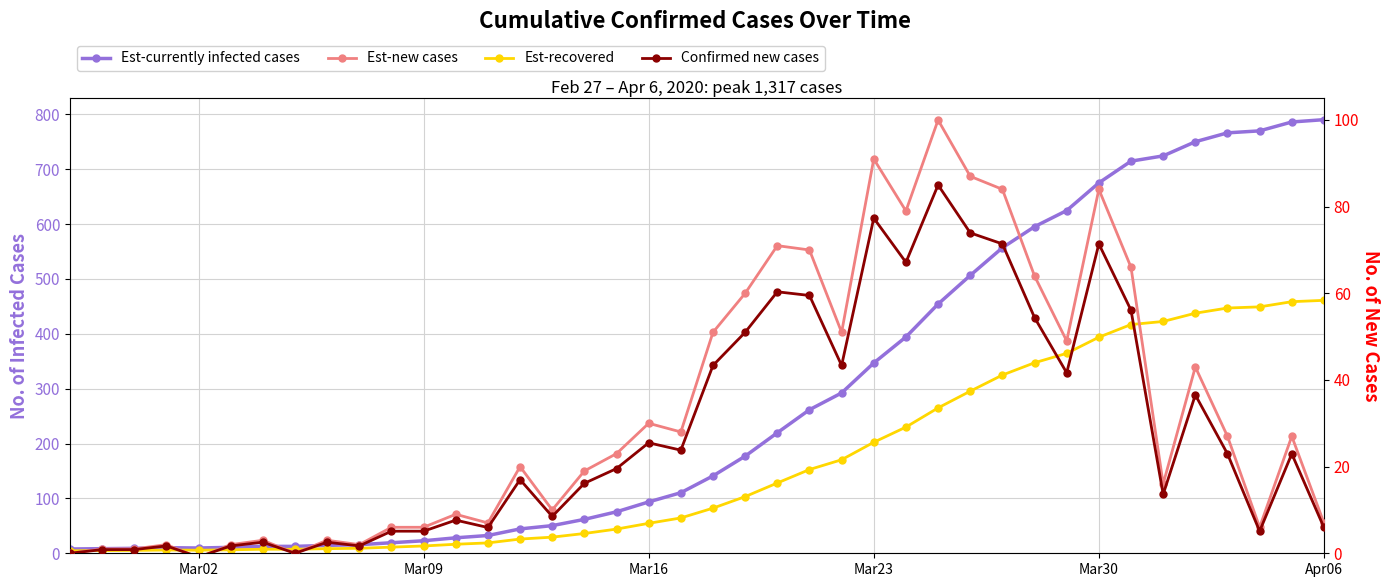

Reading left to right, extract all data points from this chart.

Est-currently infected cases: 7.8	8.4	9.0	10.2	9.6	10.8	12.6	12.6	14.4	15.6	19.2	22.8	28.2	32.4	44.4	50.4	61.8	75.6	93.6	110.4	141.0	177.0	219.6	261.6	292.2	346.8	394.2	454.2	506.4	556.8	595.2	624.6	675.0	714.6	724.2	750.0	766.2	769.8	786.0	790.2
Est-recovered: 4.5	4.9	5.2	5.9	5.6	6.3	7.3	7.3	8.4	9.1	11.2	13.3	16.4	18.9	25.9	29.4	36.0	44.1	54.6	64.4	82.2	103.2	128.1	152.6	170.4	202.3	229.9	264.9	295.4	324.8	347.2	364.3	393.8	416.8	422.4	437.5	446.9	449.0	458.5	460.9
Est-new cases: 0.0	1.0	1.0	2.0	-1.0	2.0	3.0	0.0	3.0	2.0	6.0	6.0	9.0	7.0	20.0	10.0	19.0	23.0	30.0	28.0	51.0	60.0	71.0	70.0	51.0	91.0	79.0	100.0	87.0	84.0	64.0	49.0	84.0	66.0	16.0	43.0	27.0	6.0	27.0	7.0
Confirmed new cases: 0.0	0.8	0.8	1.7	-0.8	1.7	2.5	0.0	2.5	1.7	5.1	5.1	7.6	6.0	17.0	8.5	16.1	19.6	25.5	23.8	43.4	51.0	60.4	59.5	43.4	77.3	67.1	85.0	74.0	71.4	54.4	41.6	71.4	56.1	13.6	36.5	22.9	5.1	22.9	6.0